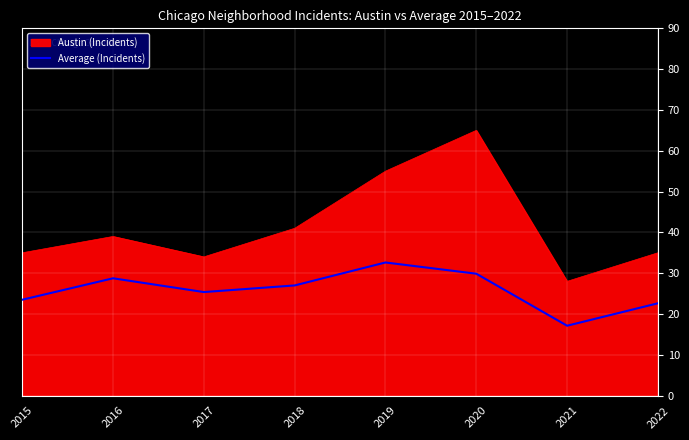

At which label is Austin (Incidents) closest to 46?

2018